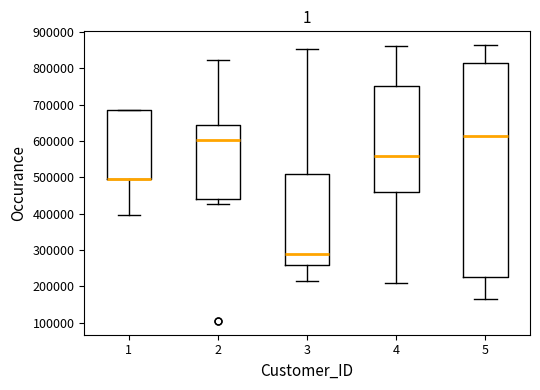

Reading left to right, transcribe this box plot: for each box, give where its median line is, the range the box spans, and where its two whiskers end, as read against the y-axis. The values are not printed on the chart, so give them approximately, as read against the axis.

1: median 490000 (drawn on the box's lower edge), box 490000 to 690000, whiskers 400000 to 690000
2: median 600000, box 440000 to 640000, whiskers 430000 to 820000
3: median 290000, box 260000 to 510000, whiskers 220000 to 850000
4: median 560000, box 460000 to 750000, whiskers 210000 to 860000
5: median 610000, box 220000 to 810000, whiskers 160000 to 860000